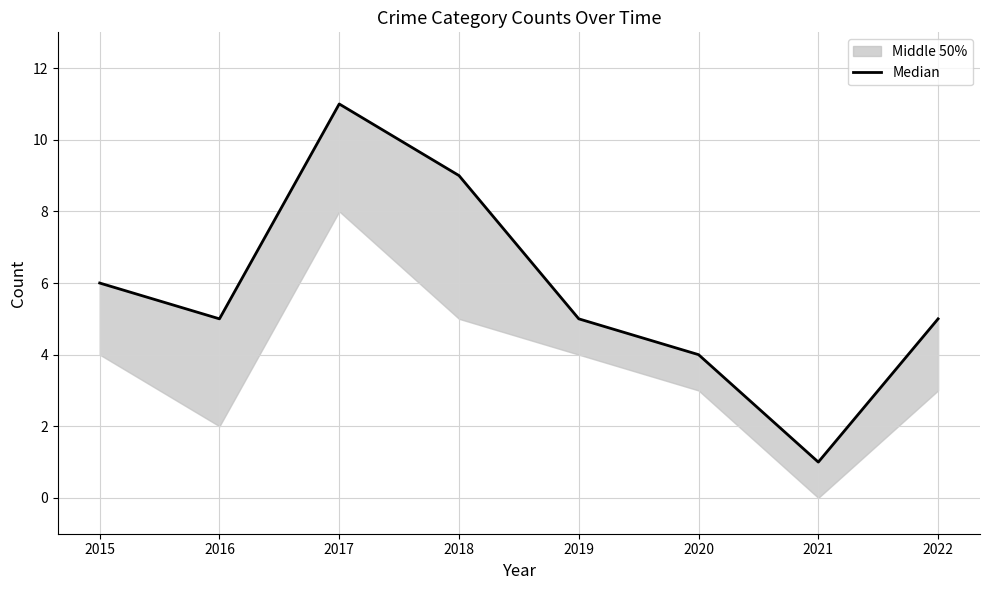

What is the average value?

6